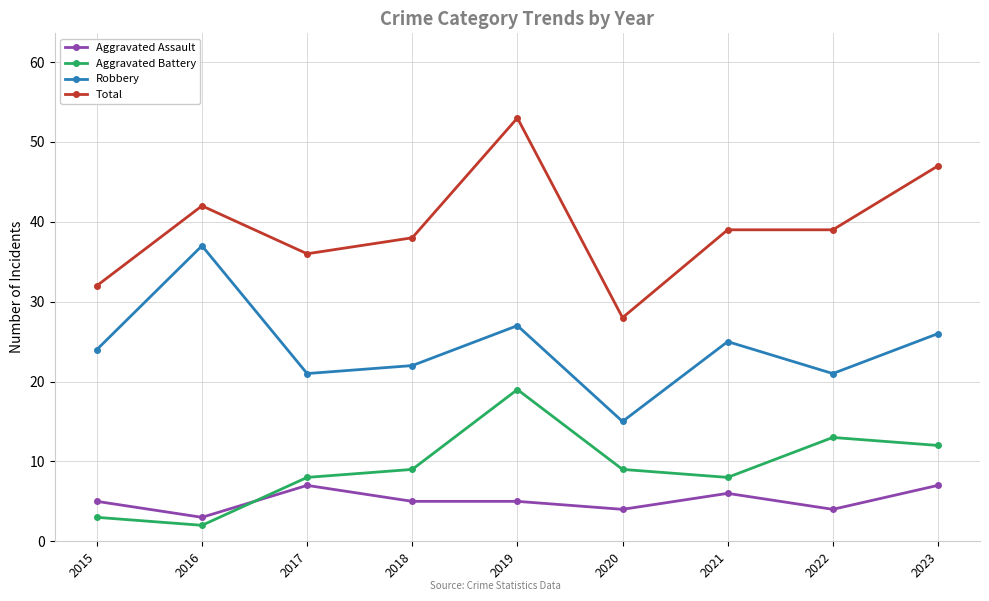

Reading right to left, extract all data points from this chart.

Aggravated Assault: 7	4	6	4	5	5	7	3	5
Aggravated Battery: 12	13	8	9	19	9	8	2	3
Robbery: 26	21	25	15	27	22	21	37	24
Total: 47	39	39	28	53	38	36	42	32